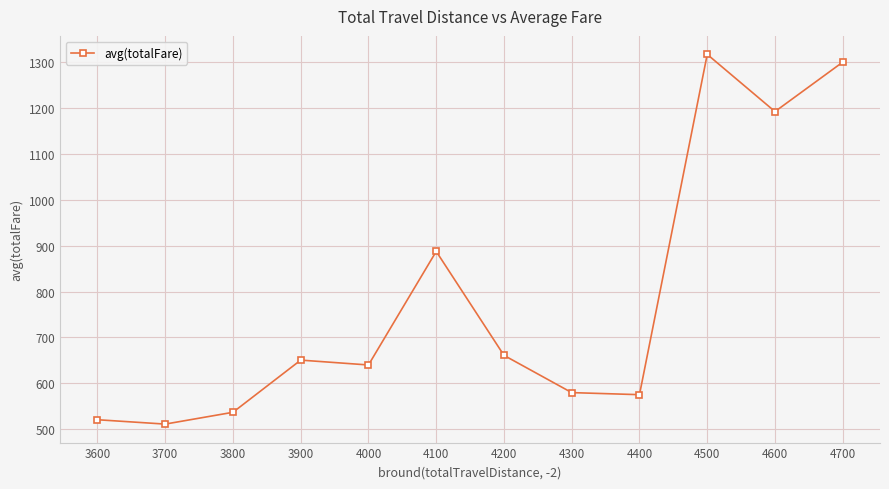

Is this an area chart (filled region under the line)?

No